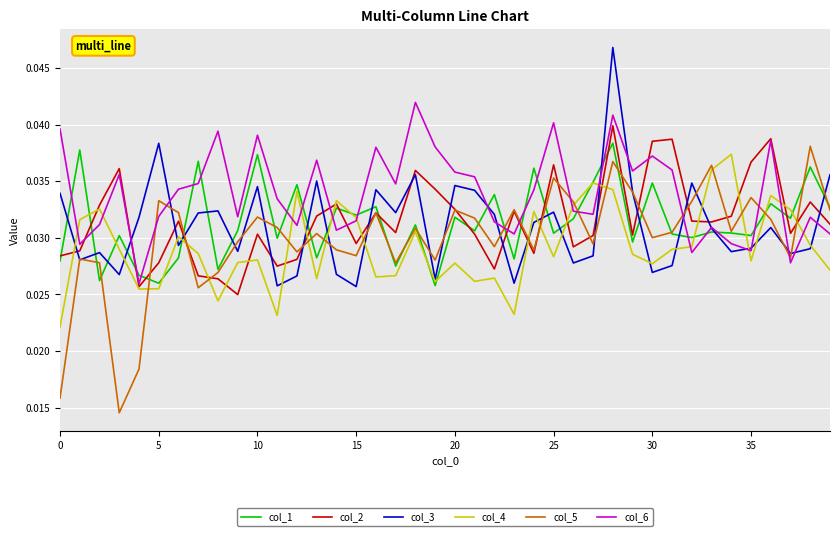

Which series has the largest range (max minus min)?

col_5